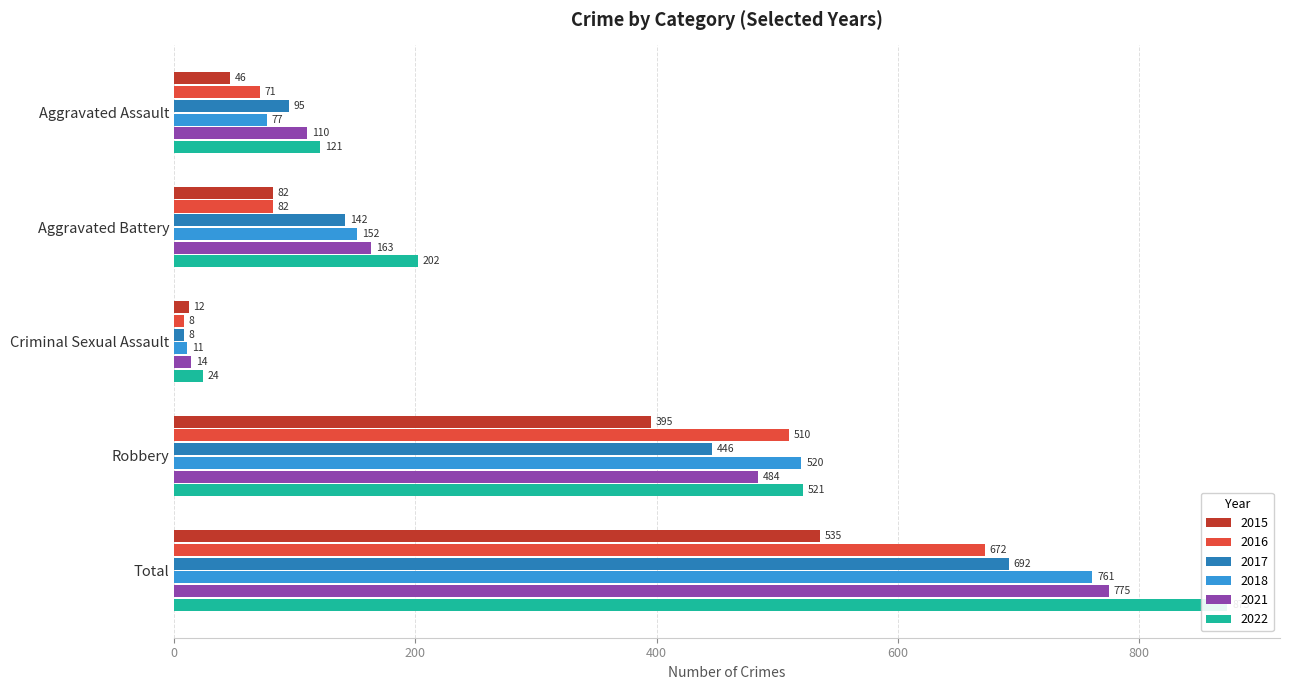

What is the sum of the 2018 values at Criminal Sexual Assault and Total?

772